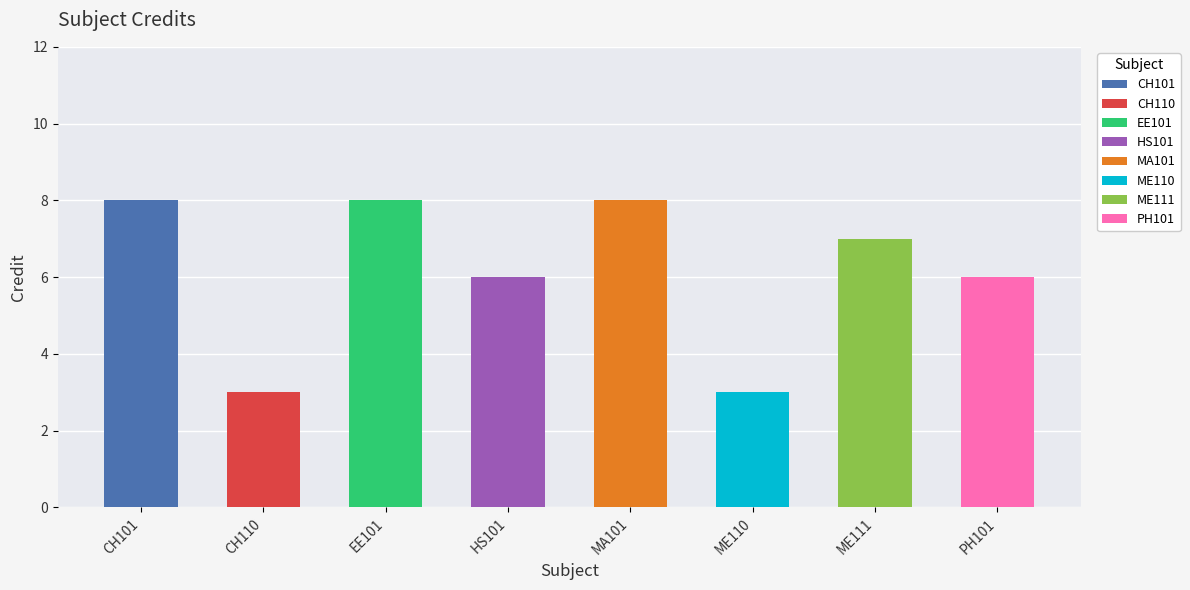

Which category has the lowest value across all series?

CH110